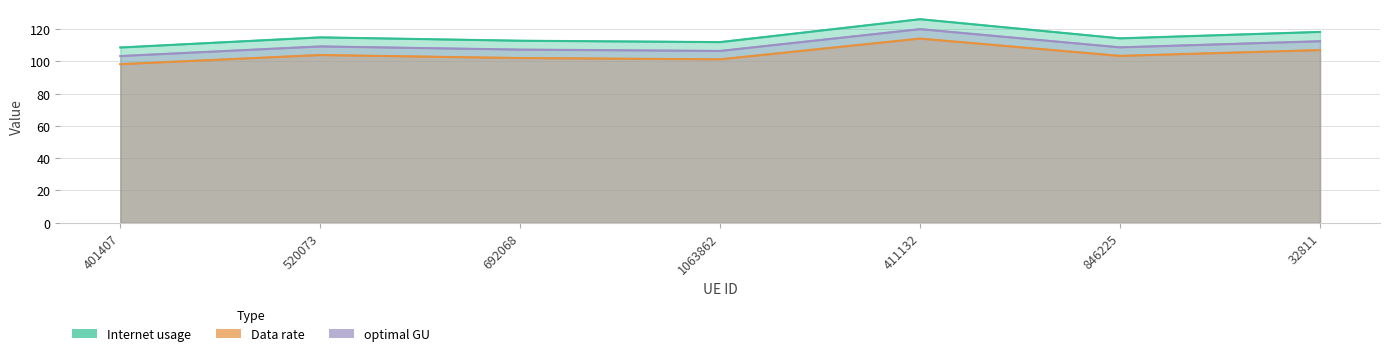

What is the sum of the optimal GU values at 1063862 and 846225?

215.1